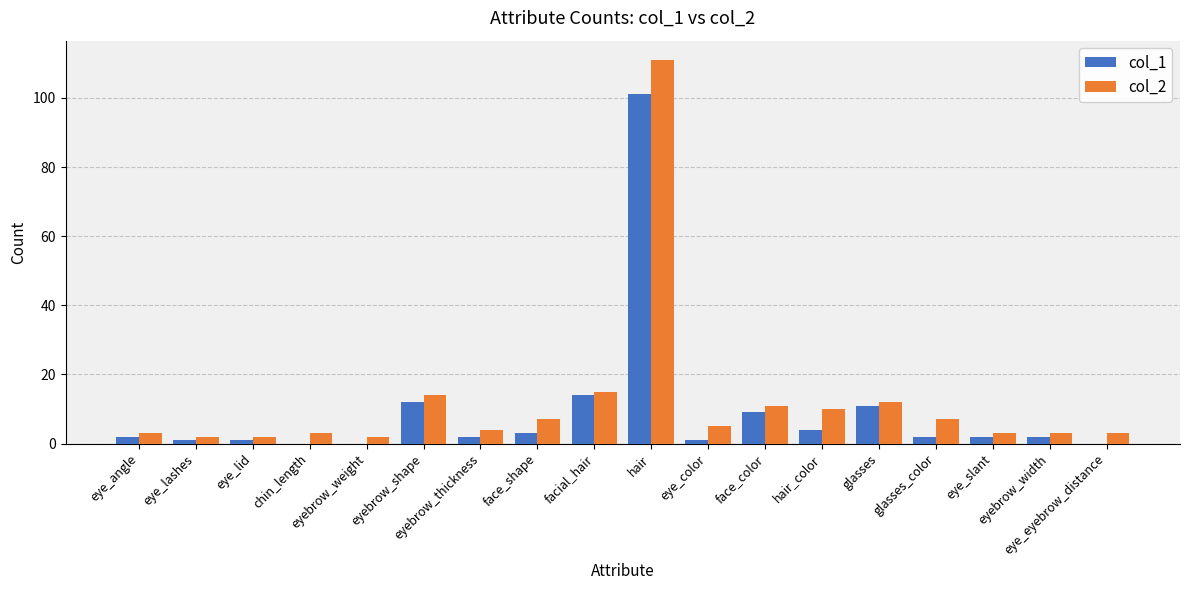

Reading right to left, what are all the values shown in this chart?

col_1: 0	2	2	2	11	4	9	1	101	14	3	2	12	0	0	1	1	2
col_2: 3	3	3	7	12	10	11	5	111	15	7	4	14	2	3	2	2	3